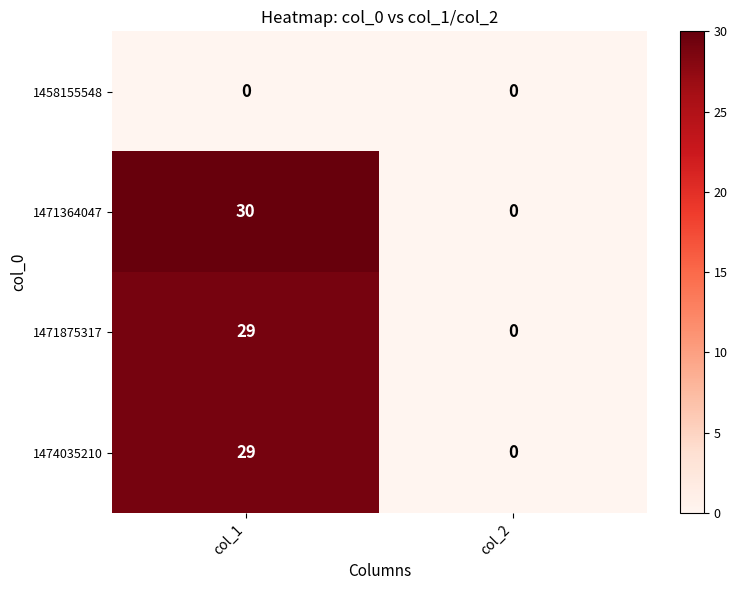

Which series has the largest total across all categories?

1471364047